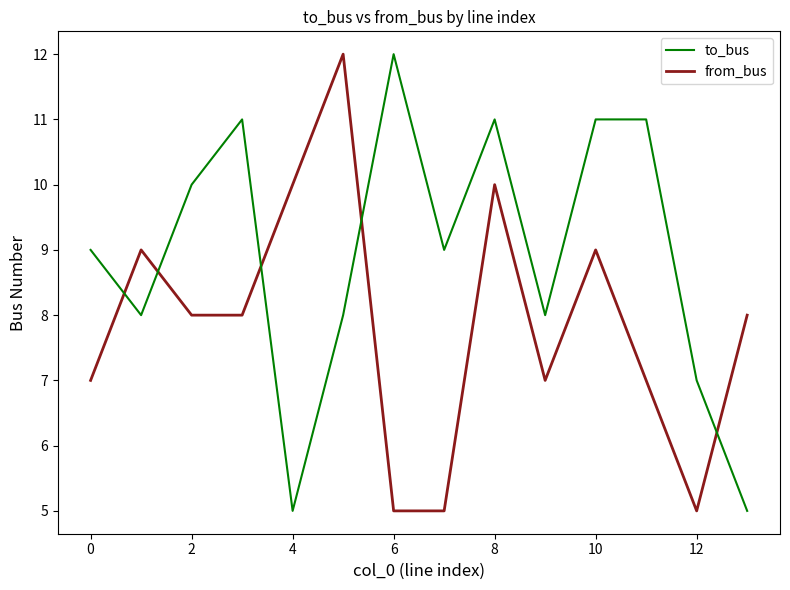

What is the minimum value for to_bus?

5